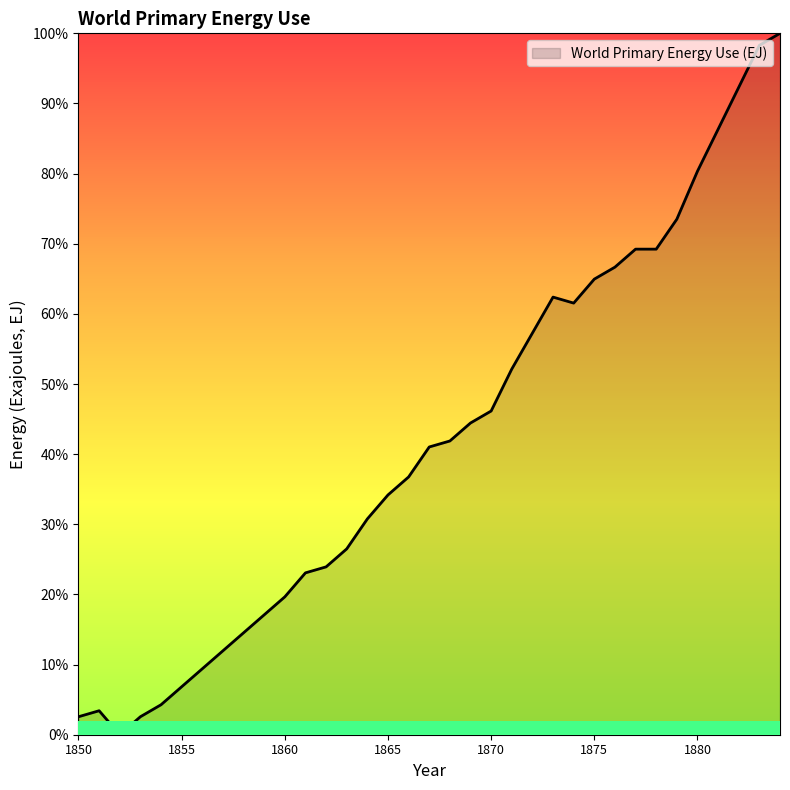

What is the value of the 25th point from the left?

0.6